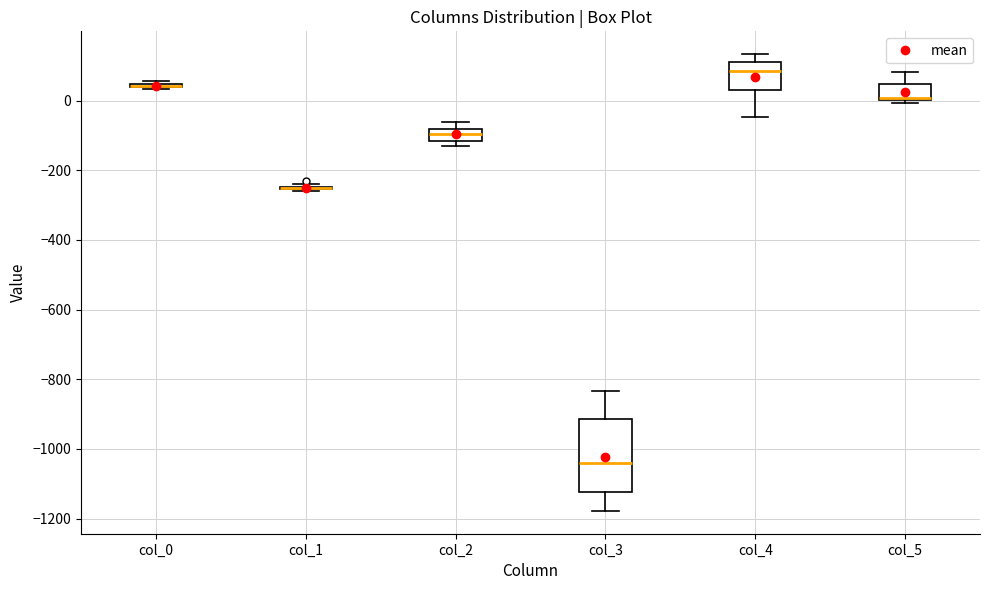

Reading left to right, read every box against the y-axis: the position of its median line, the range the box covers, and the ends of its whiskers. The values are not printed on the chart, so give them approximately, as read against the axis.

col_0: box collapsed to a line at 40, whiskers 40 to 60
col_1: box collapsed to a line at -260, whiskers -260 to -240
col_2: median -100, box -120 to -80, whiskers -140 to -60
col_3: median -1040, box -1120 to -920, whiskers -1180 to -840
col_4: median 80, box 40 to 120, whiskers -40 to 140
col_5: median 0 (drawn on the box's lower edge), box 0 to 40, whiskers 0 (just below the box's lower edge) to 80